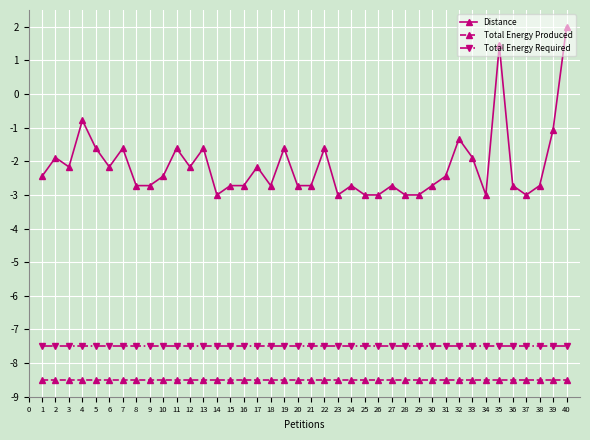

At which category does Distance reach its first local peak?

2